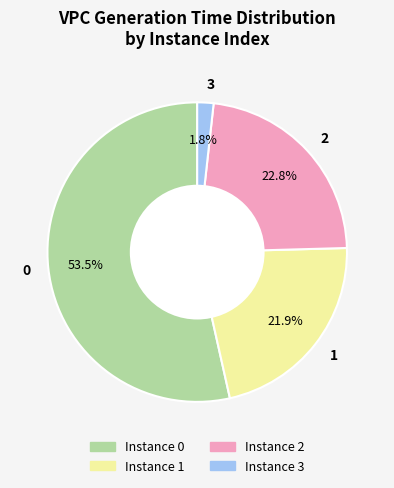

To the nearest percent, what is the difference between the largest and smallest slice percentages?

52%